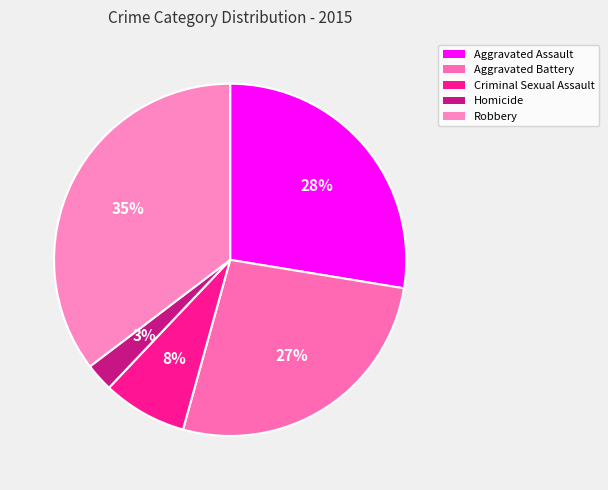

What portion of the pie excludes Aggravated Battery?

73.3%